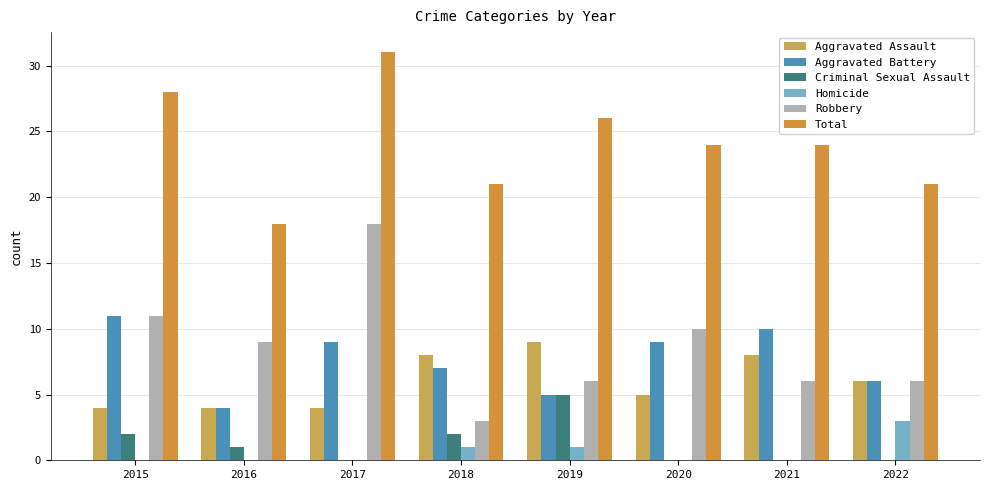

Between 2018 and 2016, which is larger?

2018